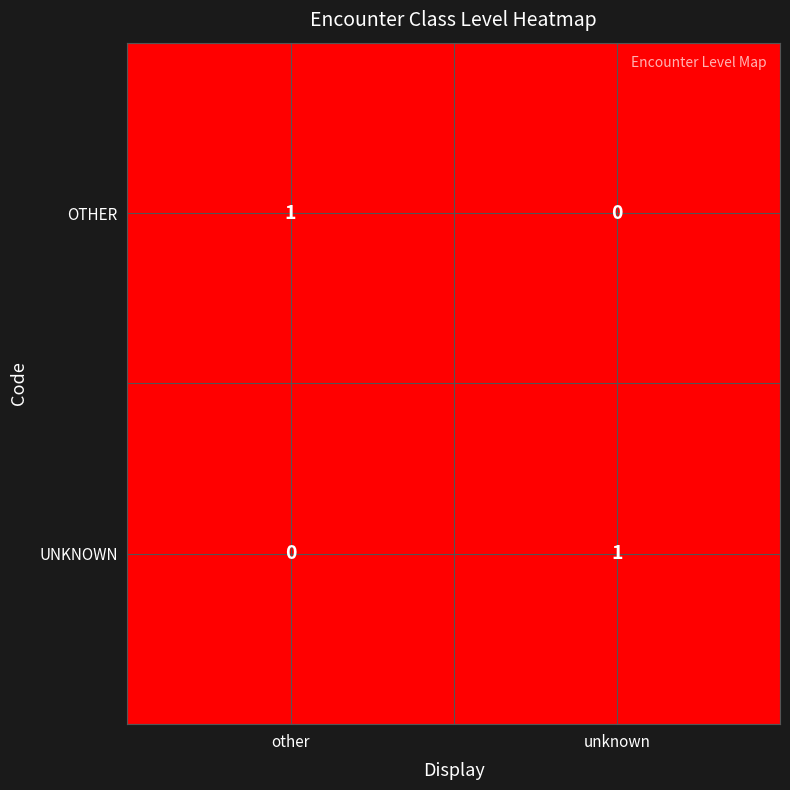

What is the greatest value displayed?

1